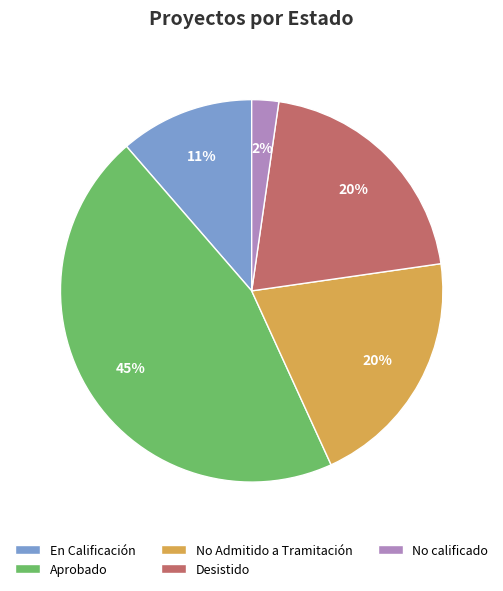

How many segments does this pie chart have?

5